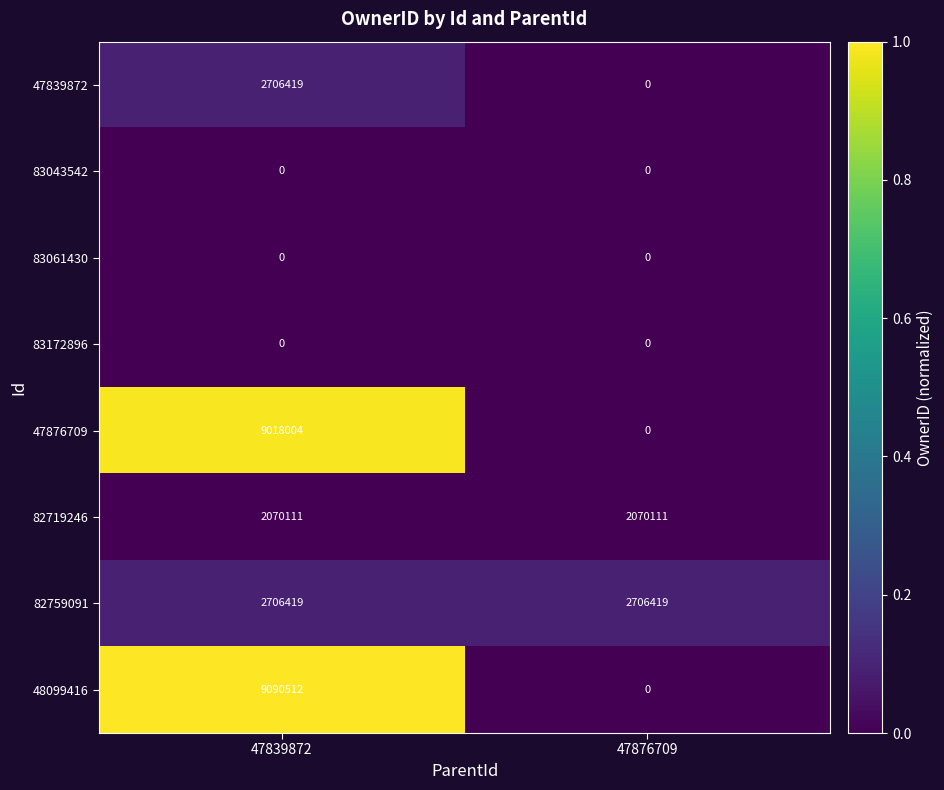

How many values in the 47876709 series are below 9018004?

1